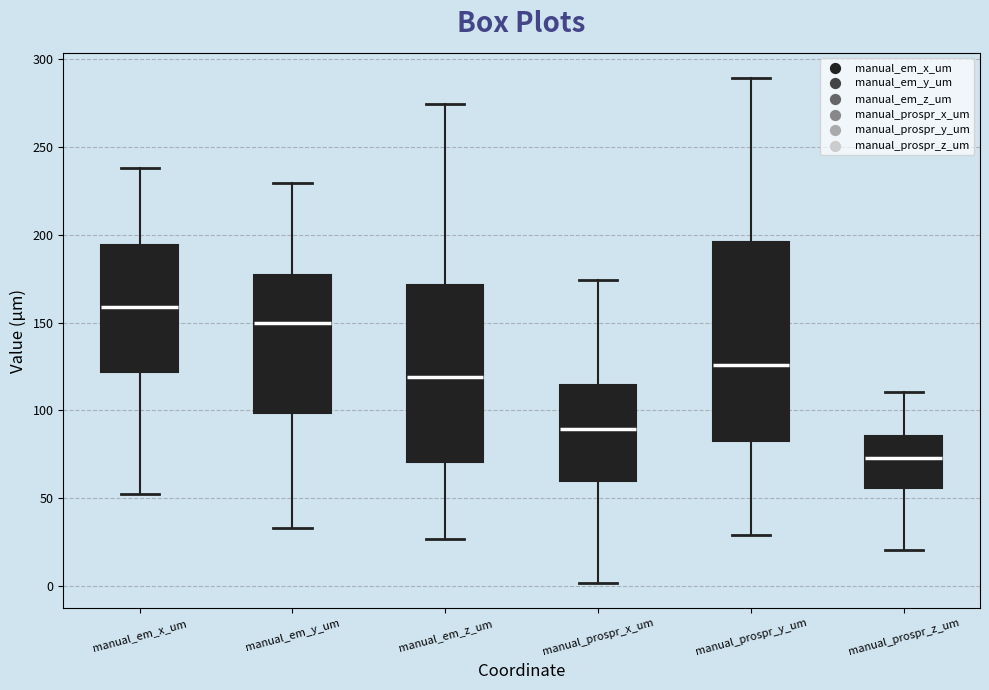

Which box has the lowest median line?

manual_prospr_z_um